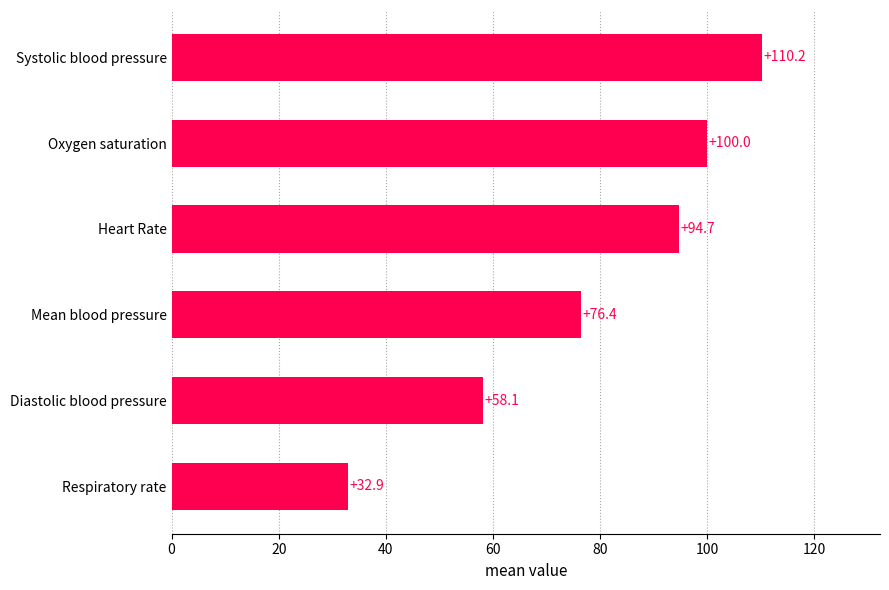

List the labels in order of value, largest first.

Systolic blood pressure, Oxygen saturation, Heart Rate, Mean blood pressure, Diastolic blood pressure, Respiratory rate